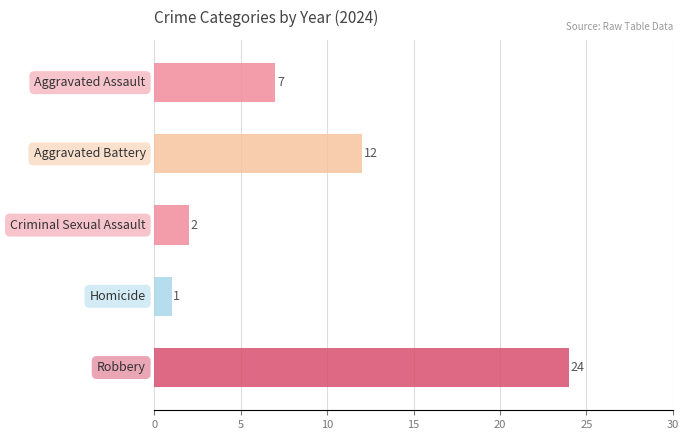

How many categories are shown in the chart?

5